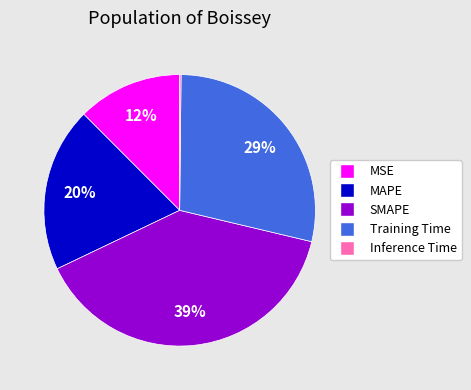

Is it true that Training Time is 37% of the pie?

False